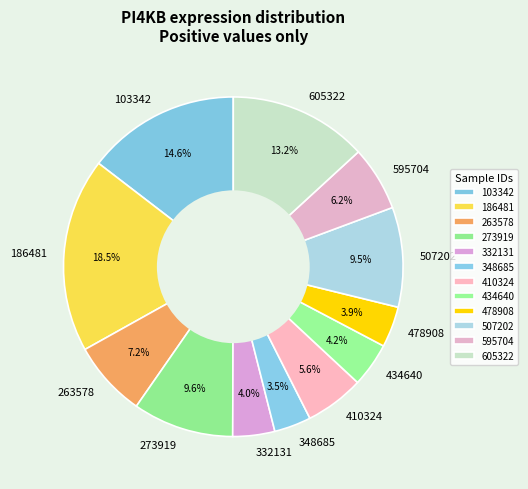

The 507202 slice represents 2% of the pie. True or false?

False